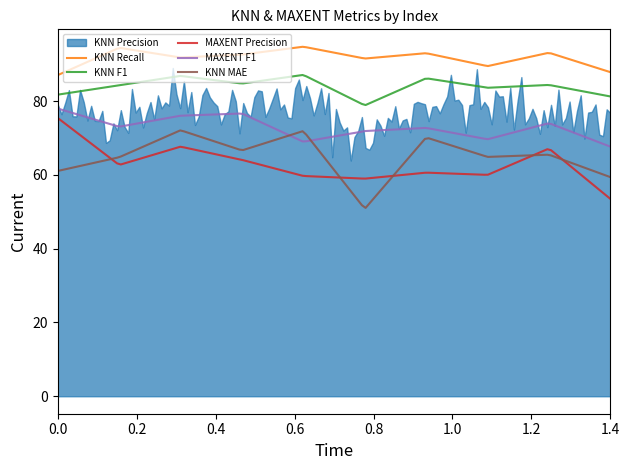

What is the spread (max minus min) of values at 42?

26.0